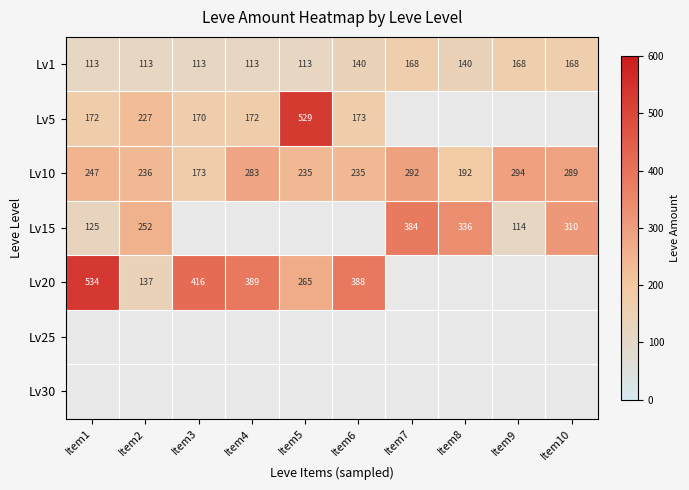

Is the value of Lv20 at Item2 greater than the value of Lv15 at Item9?

Yes